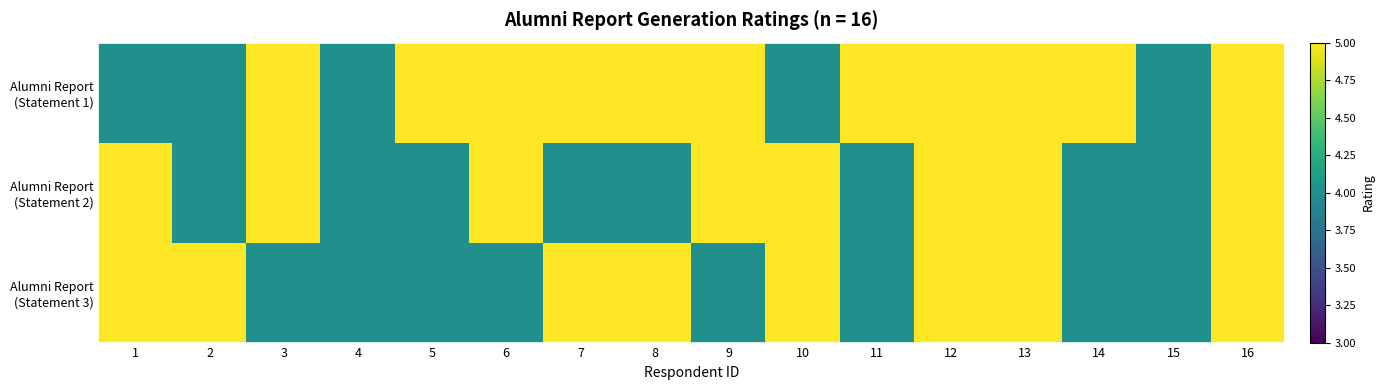

At which category is the sum across all series the highest?

12